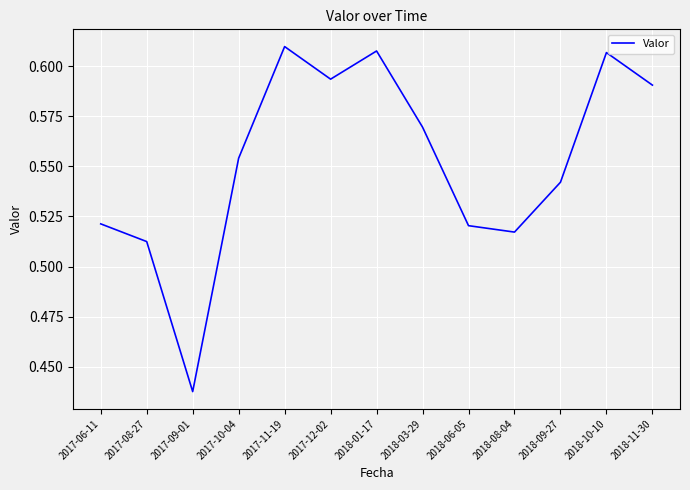

Which category has the lowest value across all series?

2017-09-01